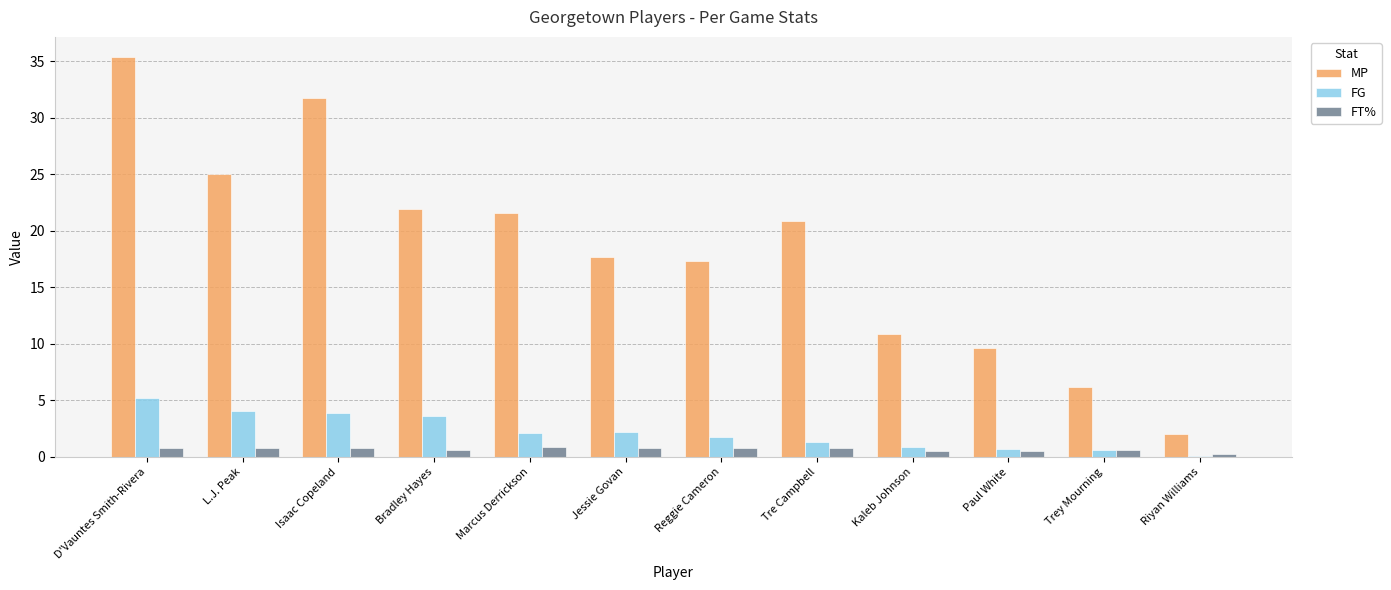

True or false: FG has a value of 2.3 at L.J. Peak.

False